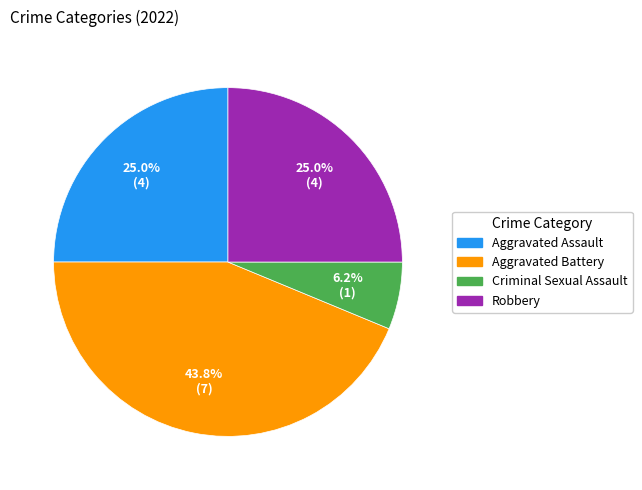

Is there a majority slice in this chart?

No